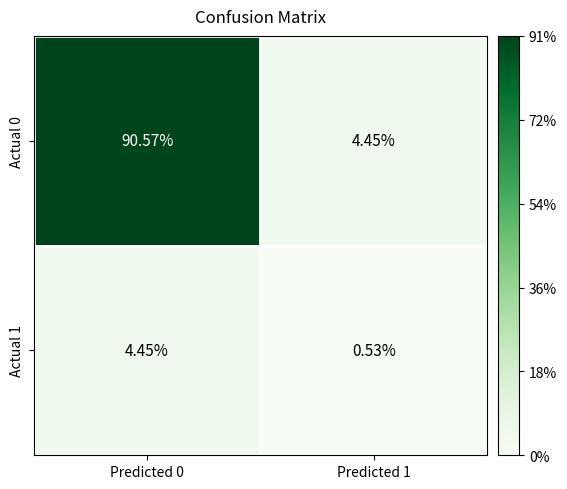

Between Predicted 0 and Predicted 1, which series saw the biggest shift?

Actual 0